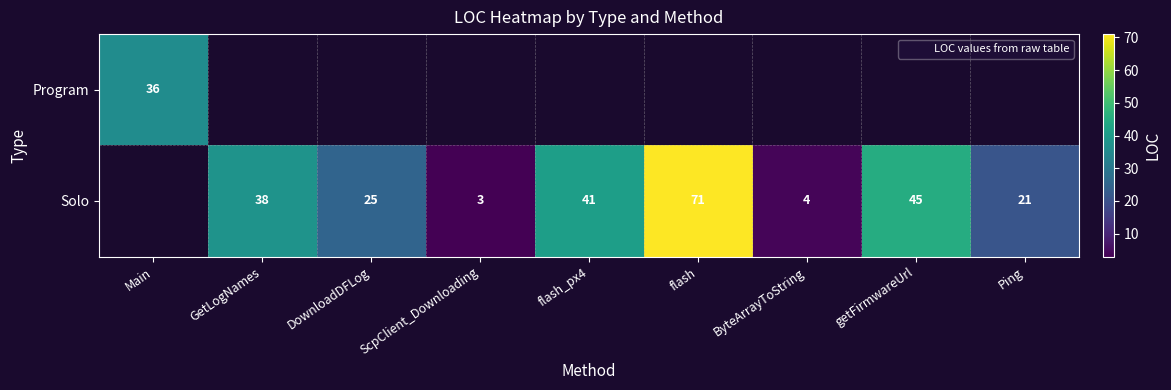

True or false: Solo has a value of 3.0 at ScpClient_Downloading.

True